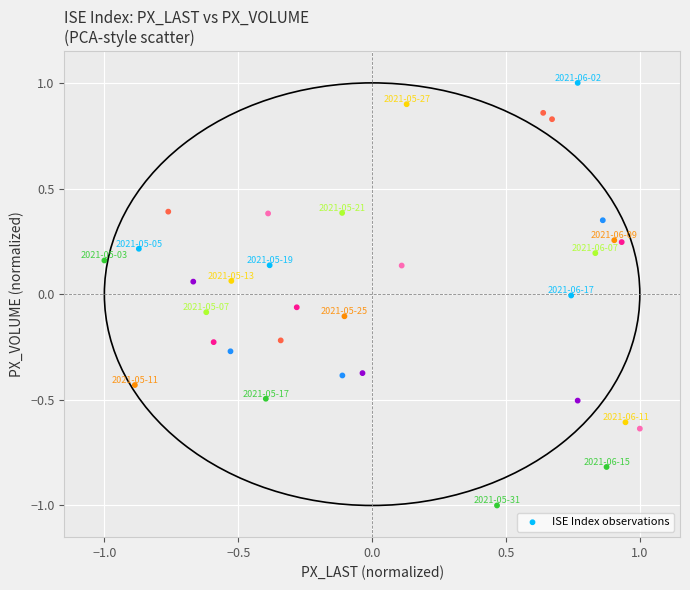

What is the range of Y values (max minus min)?

2.0